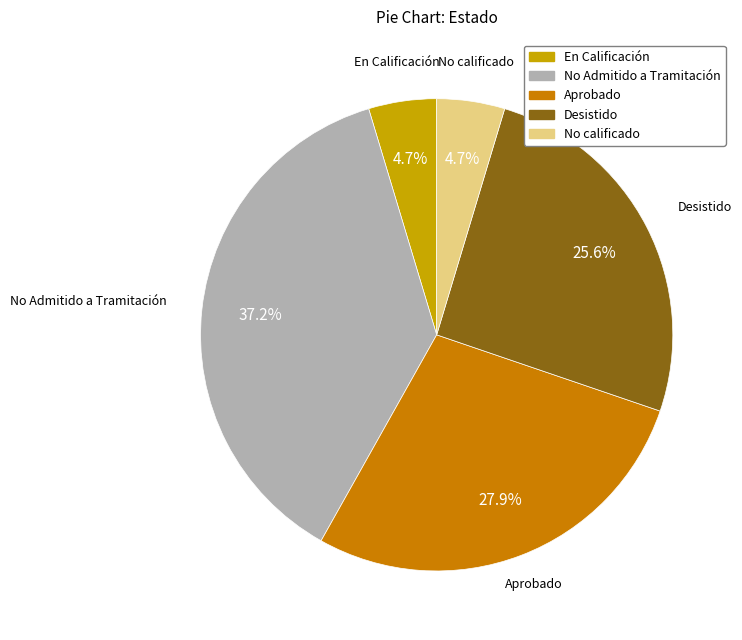

Does any single category account for the majority?

No